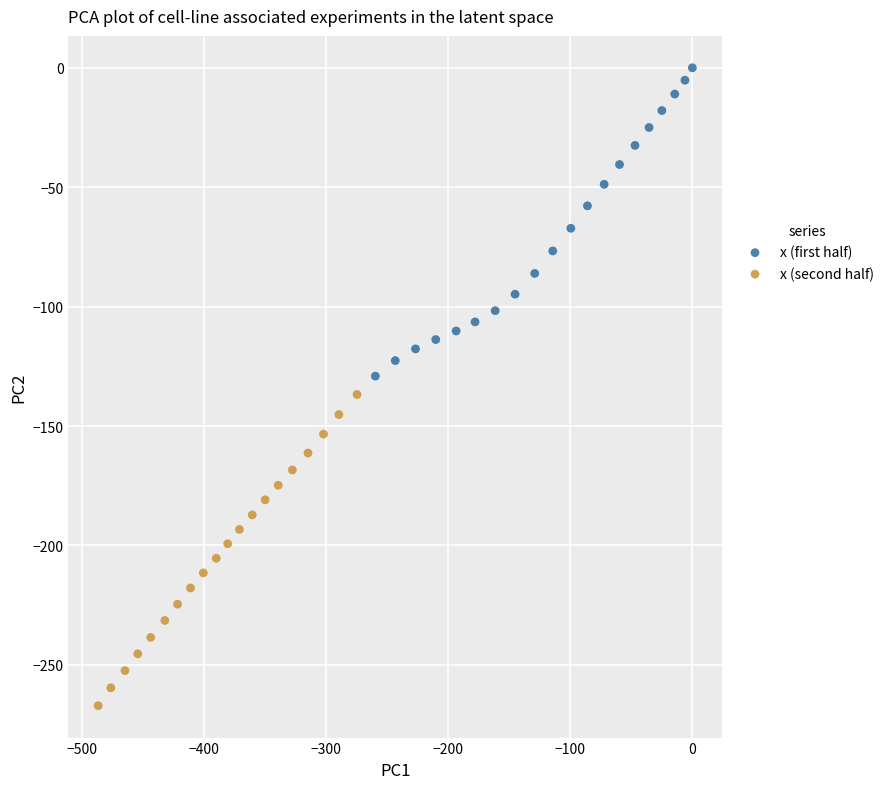

Which series reaches the maximum Y coordinate?

x (first half)